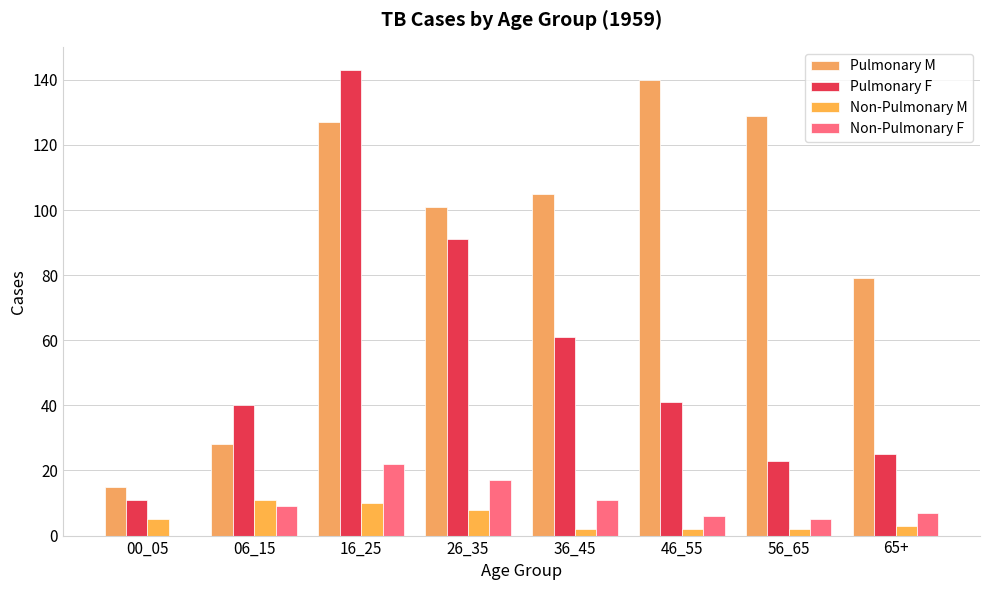

Reading left to right, transcribe all the data shown in this chart.

Pulmonary M: 15	28	127	101	105	140	129	79
Pulmonary F: 11	40	143	91	61	41	23	25
Non-Pulmonary M: 5	11	10	8	2	2	2	3
Non-Pulmonary F: 0	9	22	17	11	6	5	7